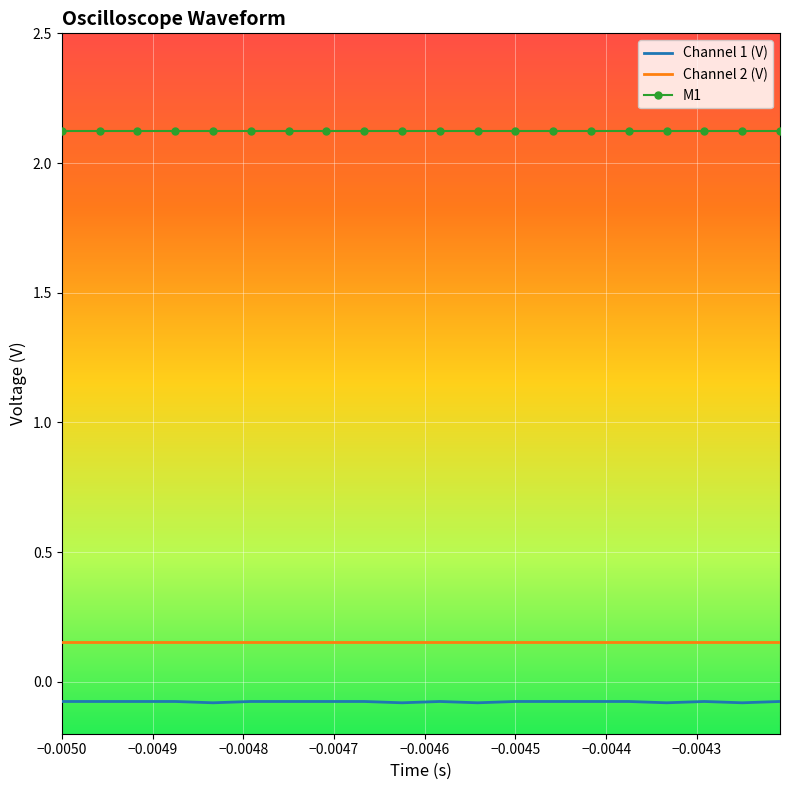

At how many categories does at least one series exceed 0?

20